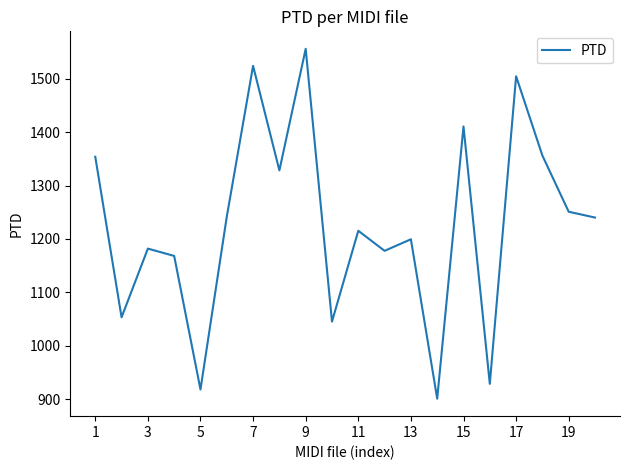

What is the minimum value shown in the chart?

900.7